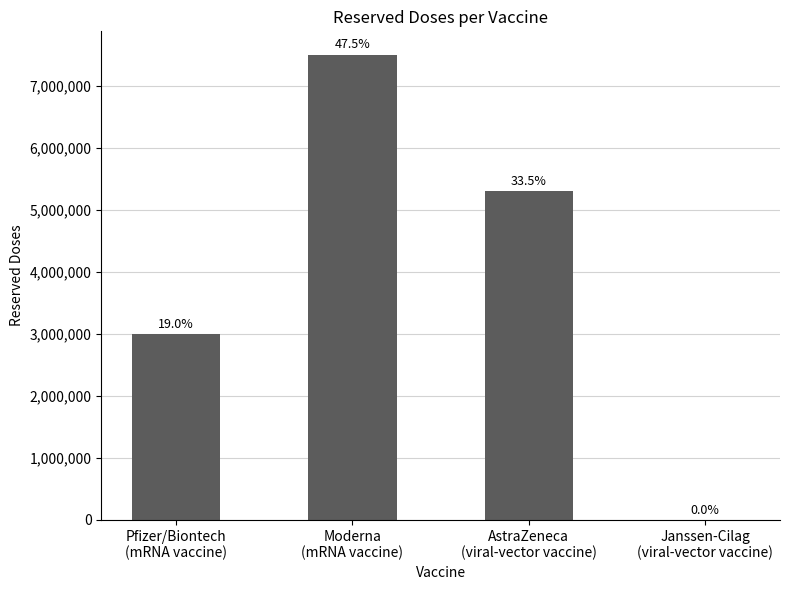

What is the sum of all values?

15800000